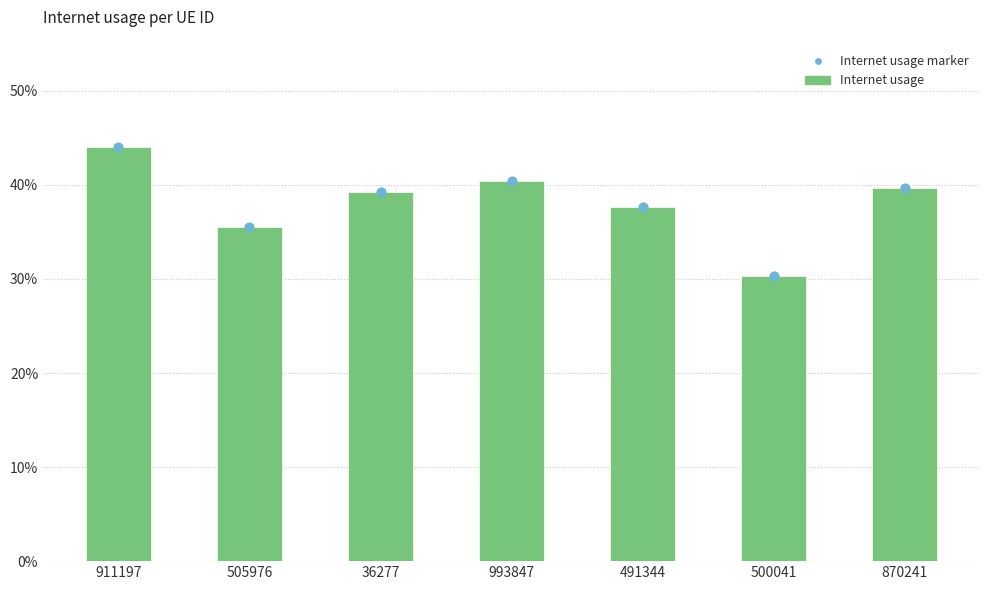

At which category is the sum across all series the highest?

911197